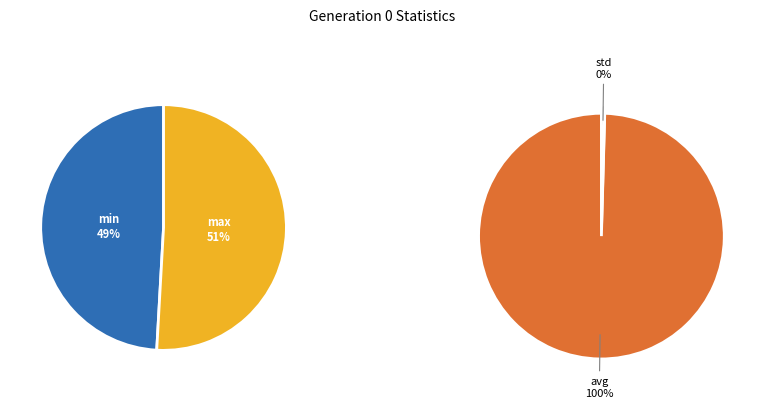

Which slice is the smallest?

std